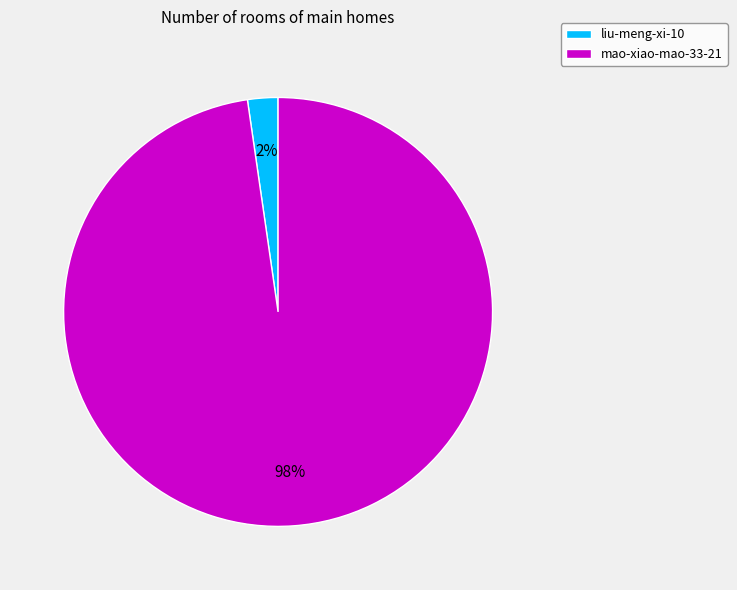

To the nearest percent, what is the combined percentage of liu-meng-xi-10 and mao-xiao-mao-33-21?

100%